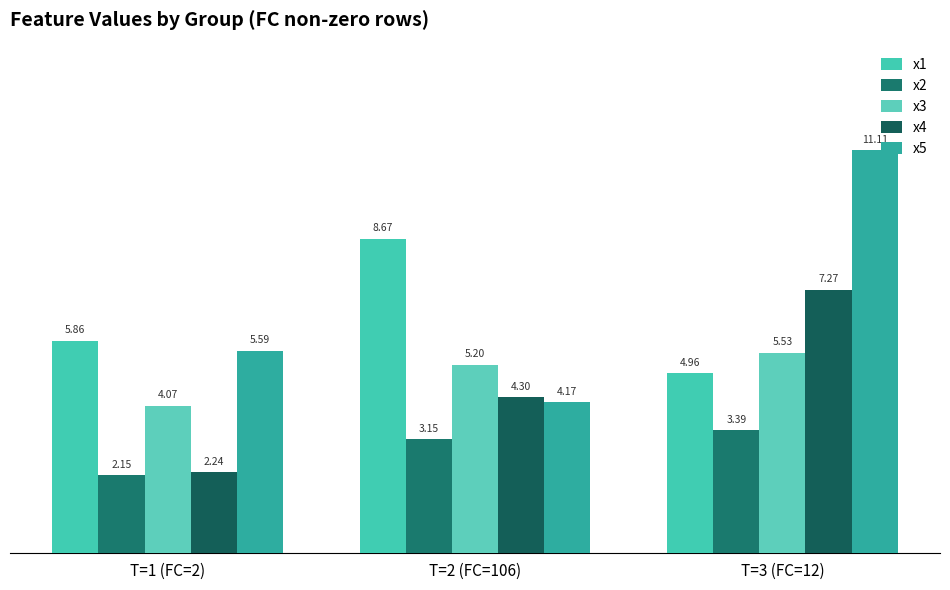

What is the value of the x1 bar at the 3rd from the left?

5.0